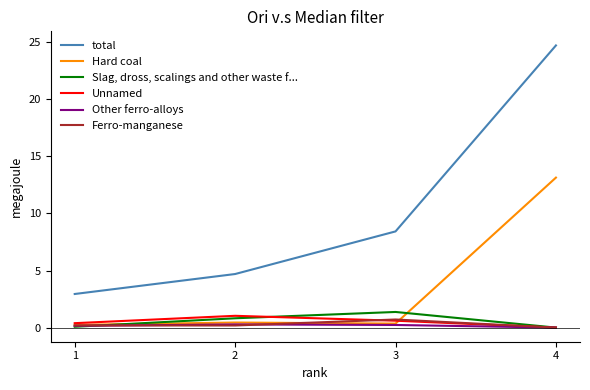

Which series has the largest range (max minus min)?

total